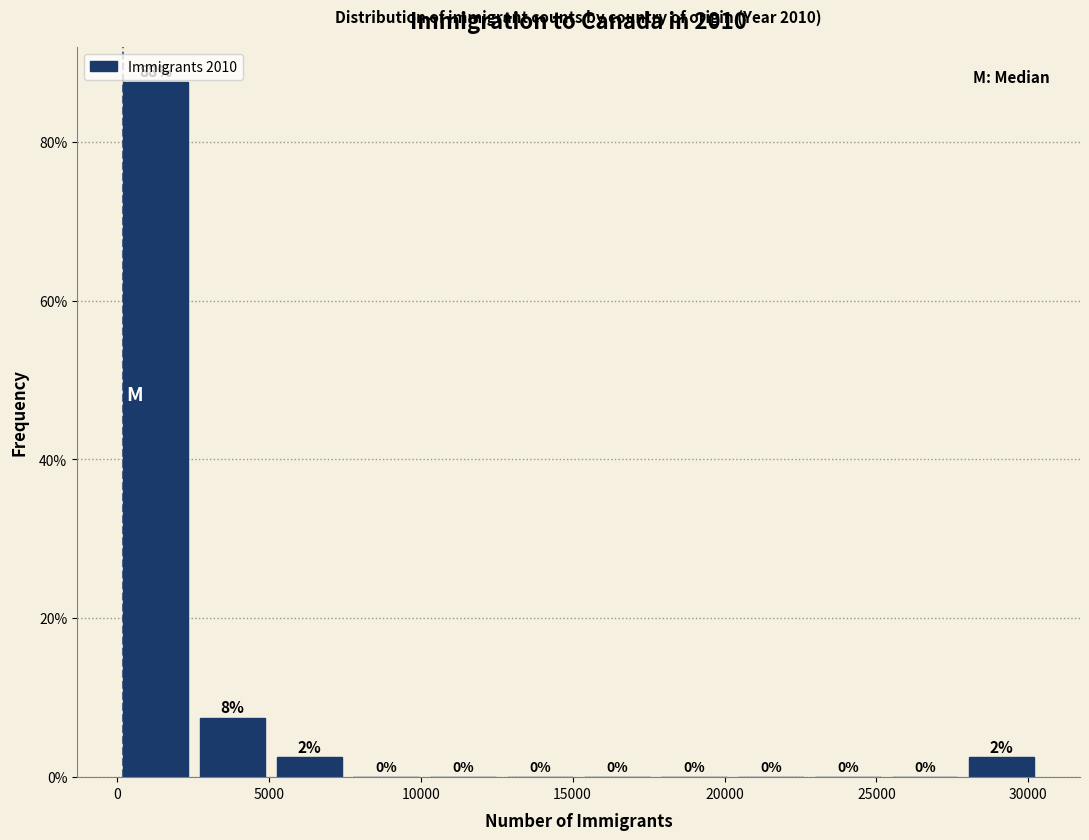

Over which range of the x-axis is the bar tallest?

0 to 2500